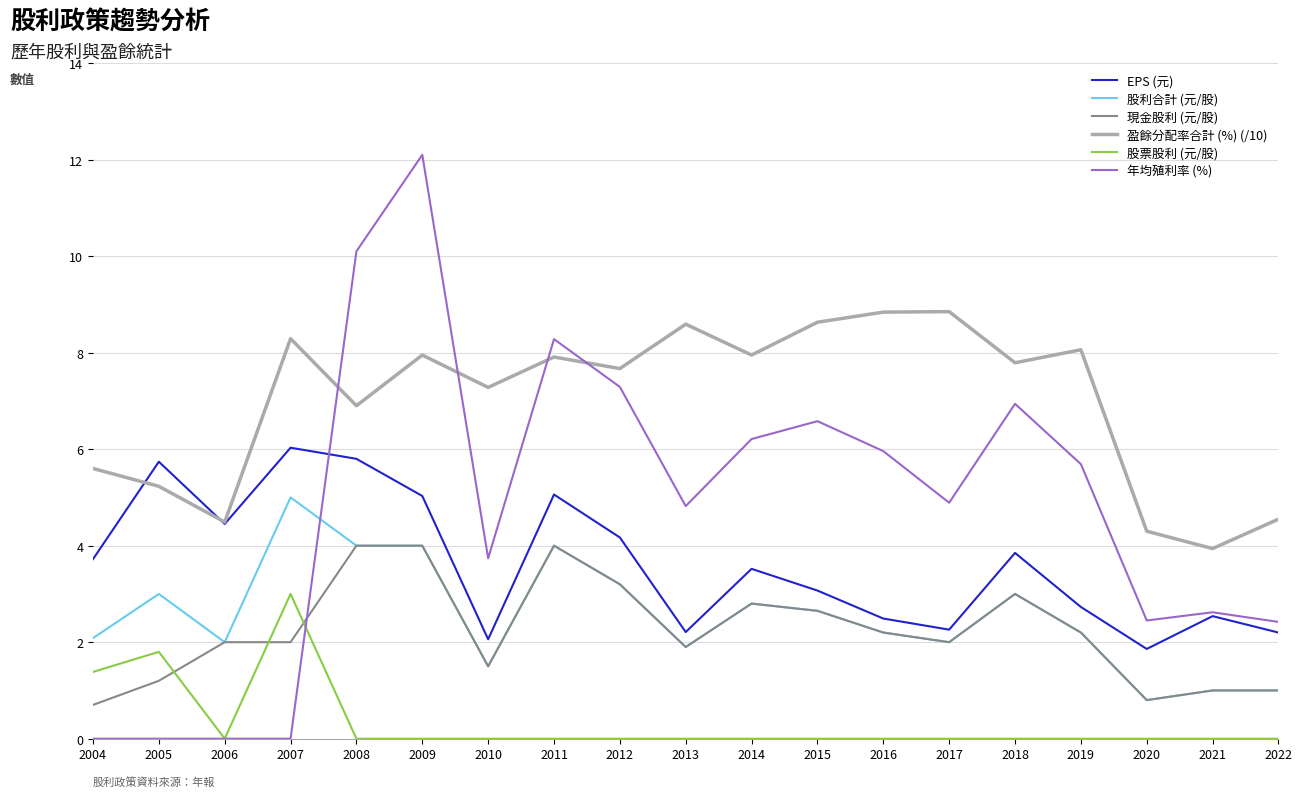

List the series in order of their peak value, highest first.

年均殖利率 (%), 盈餘分配率合計 (%) (/10), EPS (元), 股利合計 (元/股), 現金股利 (元/股), 股票股利 (元/股)